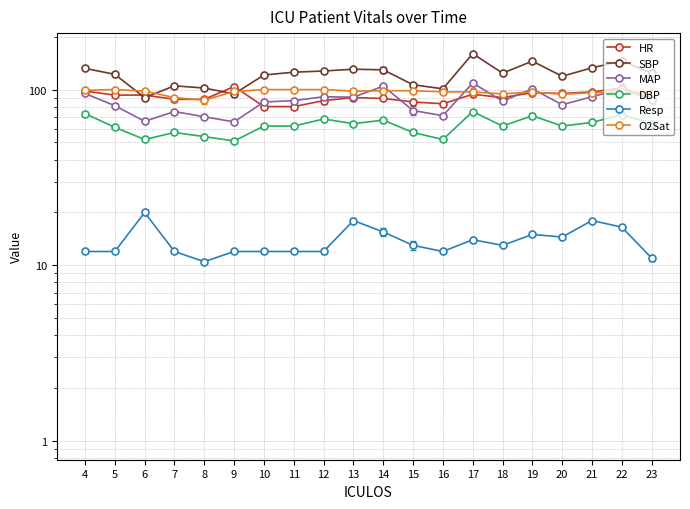

Where does the HR series first go above 90?

4